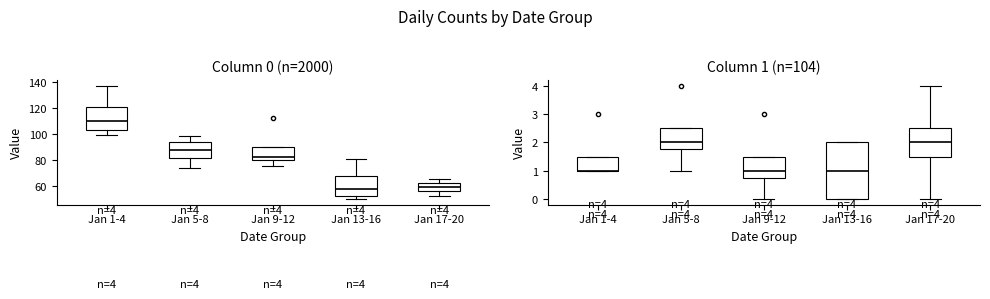

What is the difference between the Daily Count (col_0) values at 2023-01-13 and 2023-01-15?

10